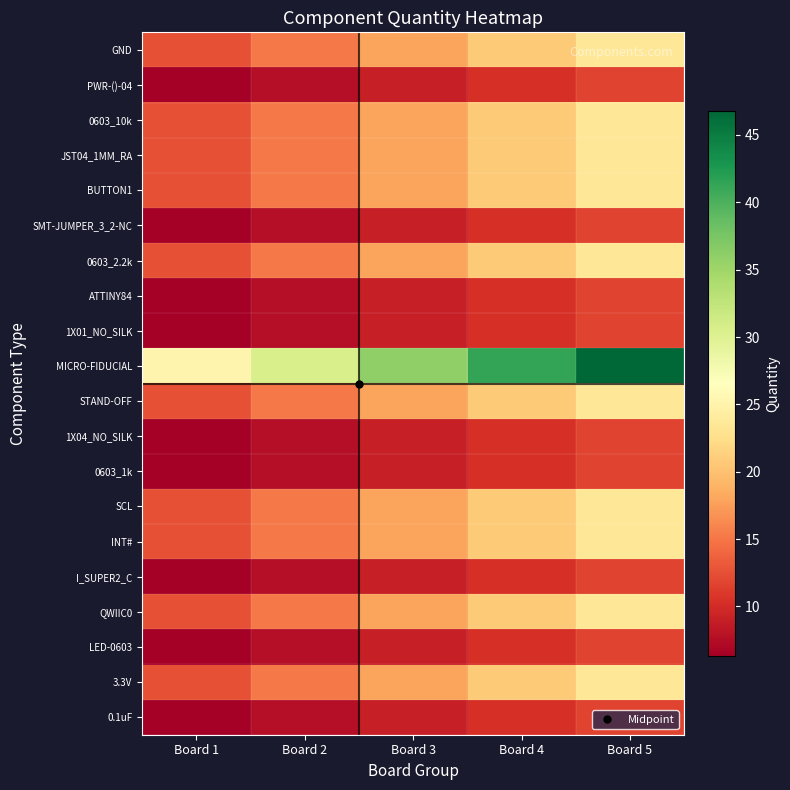

Which series has the largest total across all categories?

MICRO-FIDUCIAL